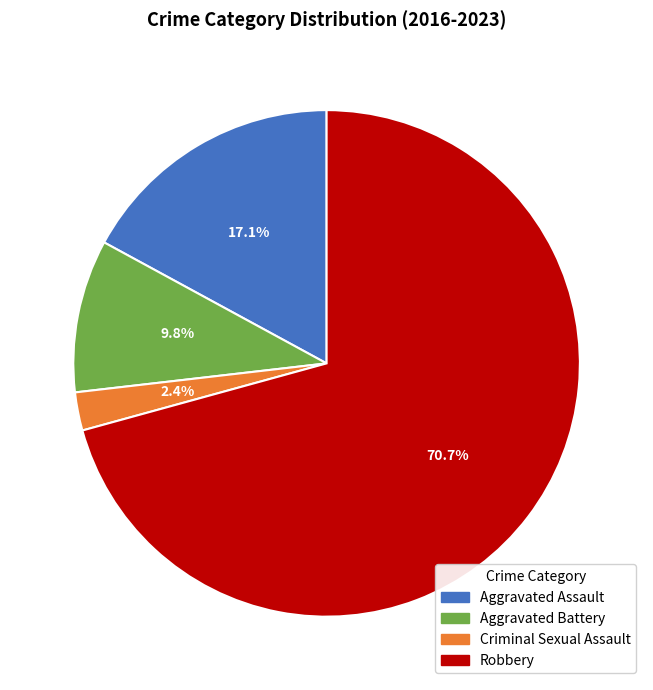

How many slices are in this pie chart?

4